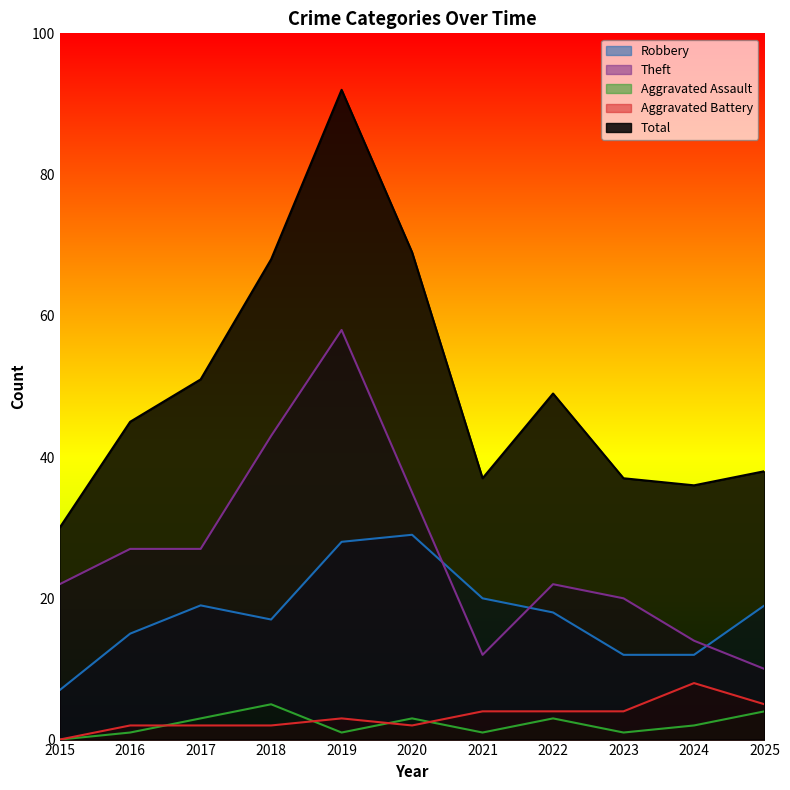

What is the spread (max minus min) of values at 2024?

34